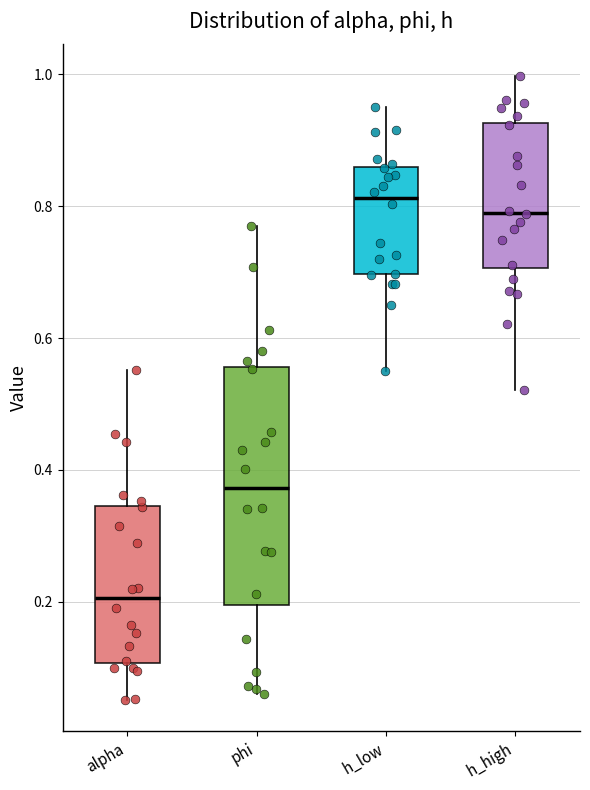

Reading left to right, transcribe this box plot: for each box, give where its median line is, the range the box spans, and where its two whiskers end, as read against the y-axis. The values are not printed on the chart, so give them approximately, as read against the axis.

alpha: median 0.20, box 0.10 to 0.34, whiskers 0.06 to 0.56
phi: median 0.38, box 0.20 to 0.56, whiskers 0.06 to 0.76
h_low: median 0.82, box 0.70 to 0.86, whiskers 0.56 to 0.96
h_high: median 0.80, box 0.70 to 0.92, whiskers 0.52 to 1.00